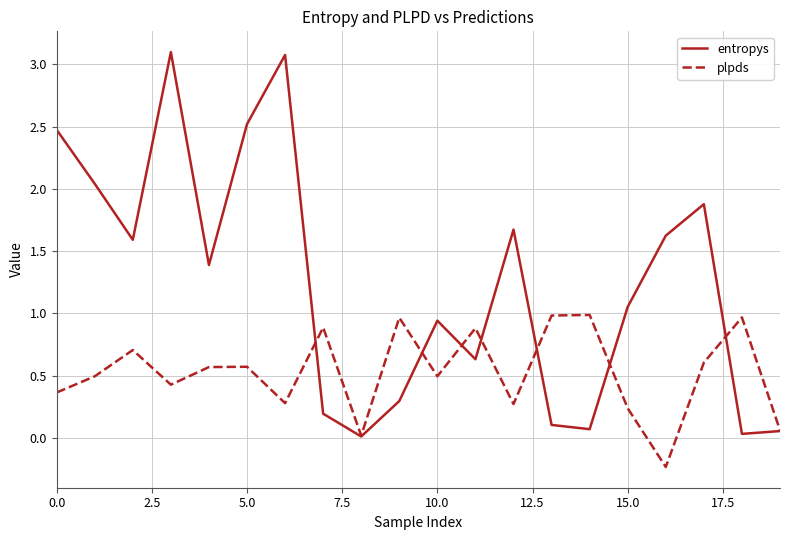

What is the maximum value shown in the chart?

3.1